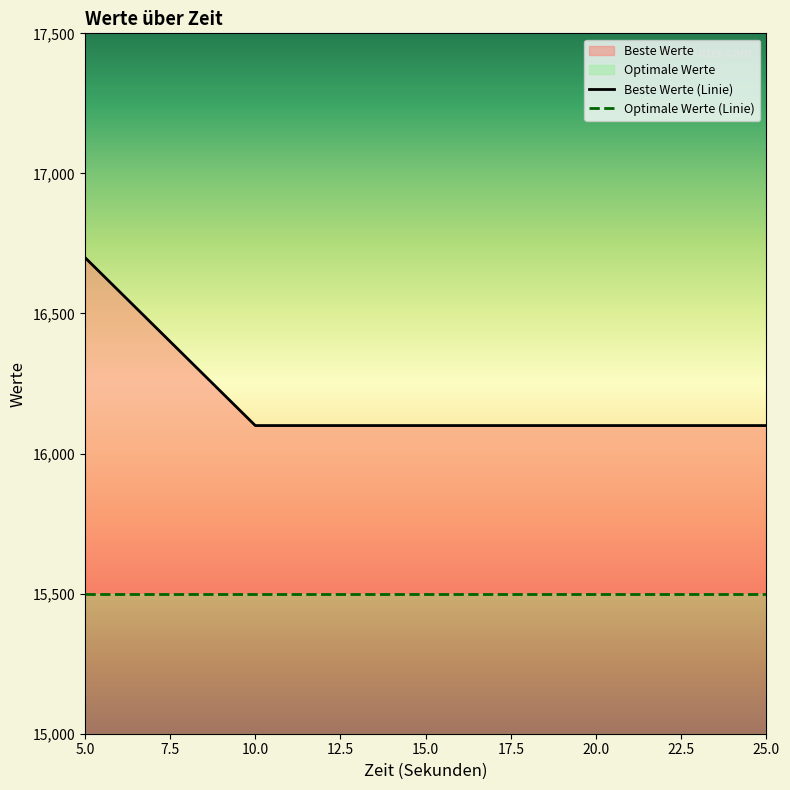

Rank the categories by value from lowest to highest.

10, 15, 20, 25, 5